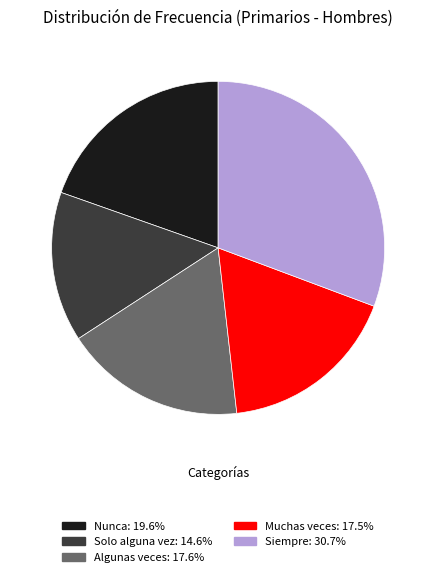

Is the sum of Algunas veces and Nunca greater than half?

No